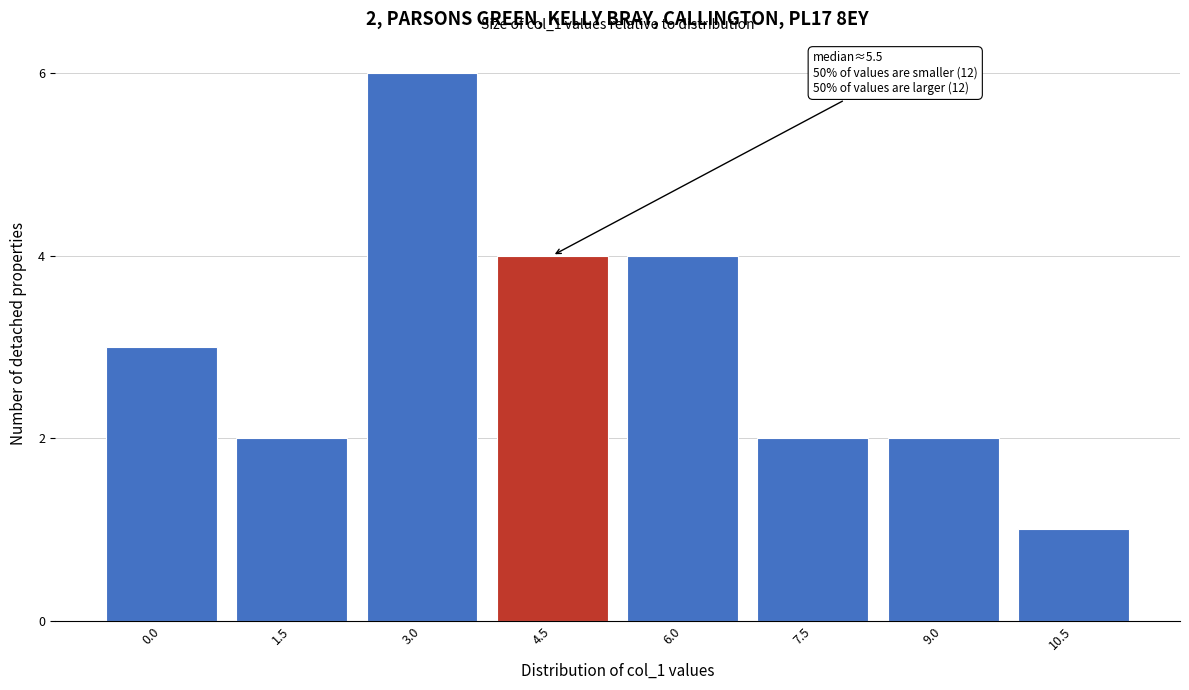

Reading left to right, list all the values displayed in this chart.

3	2	6	4	4	2	2	1